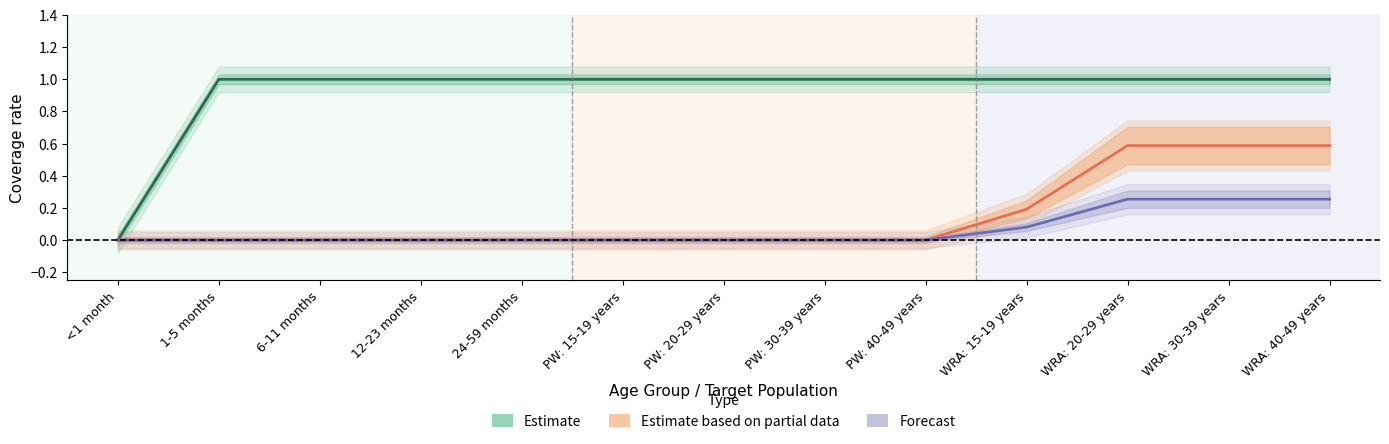

Which series has the widest spread of values?

Estimate